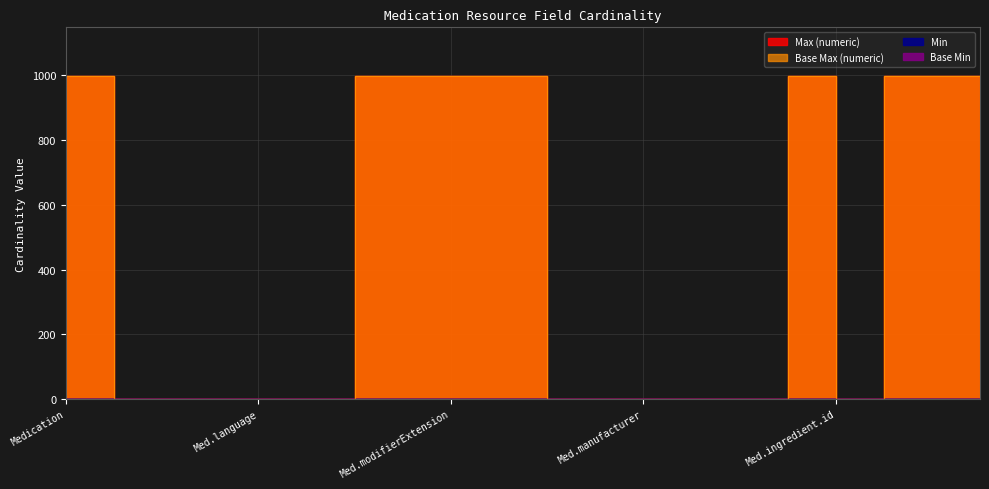

Count the number of categories in the chart.

20